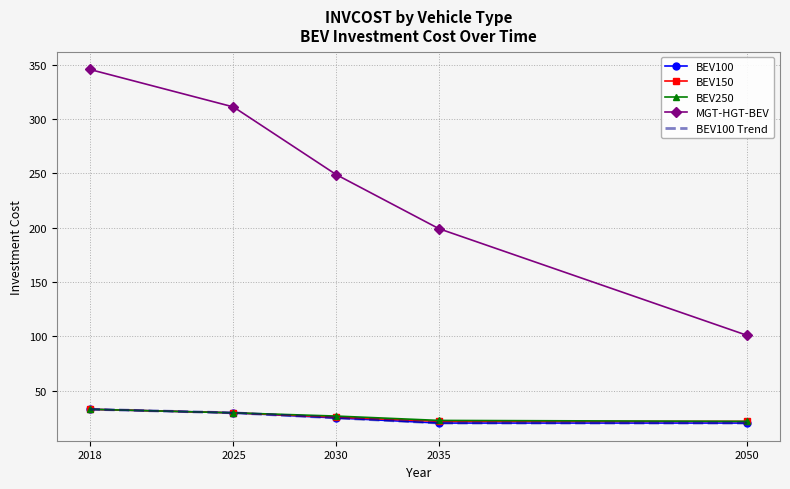

True or false: BEV100 Trend and MGT-HGT-BEV cross at least once.

False